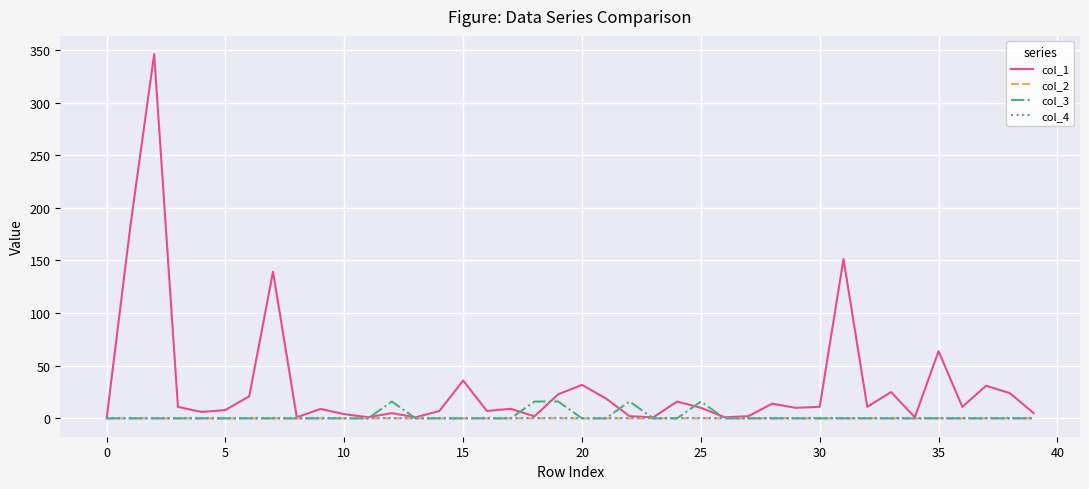

Which series has the largest total across all categories?

col_1